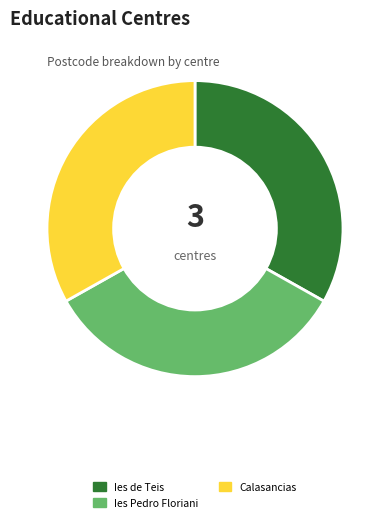

True or false: Ies Pedro Floriani accounts for 34% of the total.

True